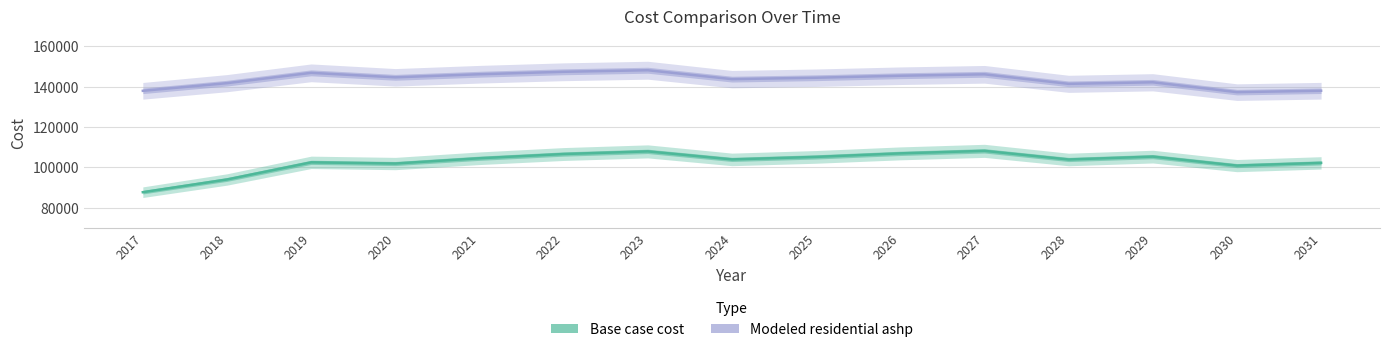

True or false: Modeled residential ashp and Base case cost cross at least once.

False